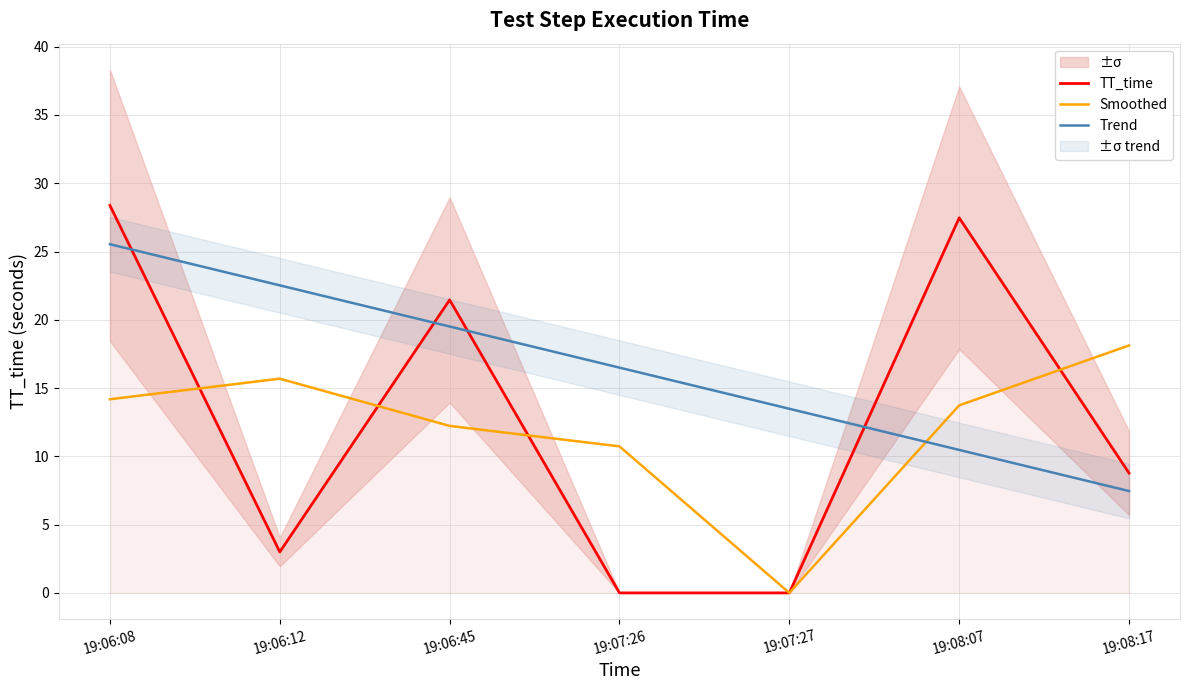

At which category is the sum across all series the highest?

19:06:08